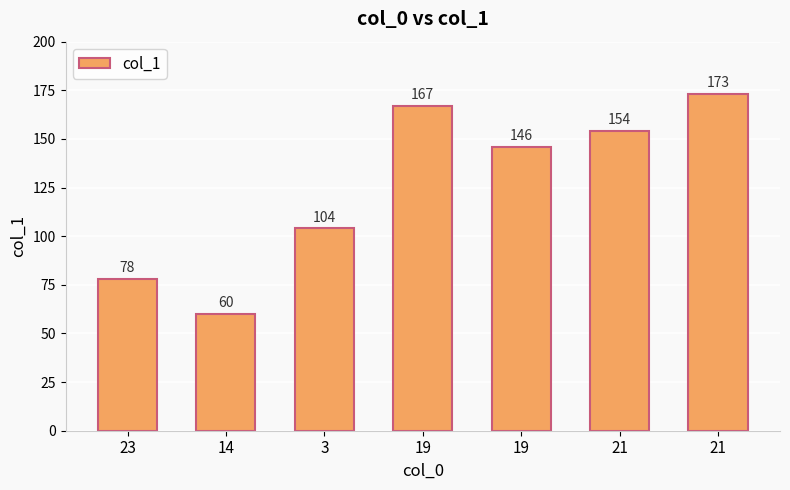

What is the sum of the values at 3 and 19?

250